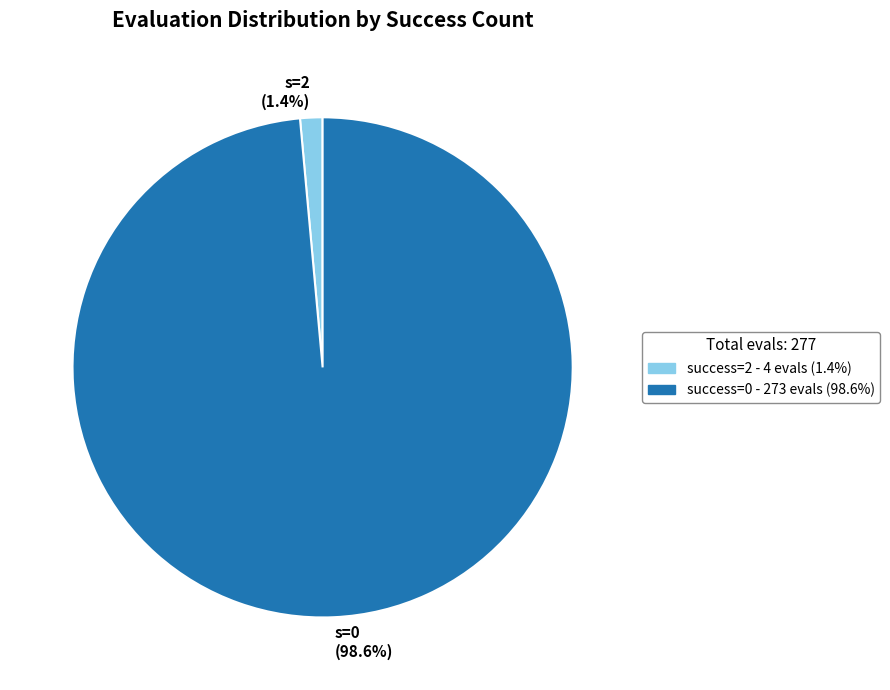

Is success=0 - 273 evals (98.6%) the majority of the pie?

Yes